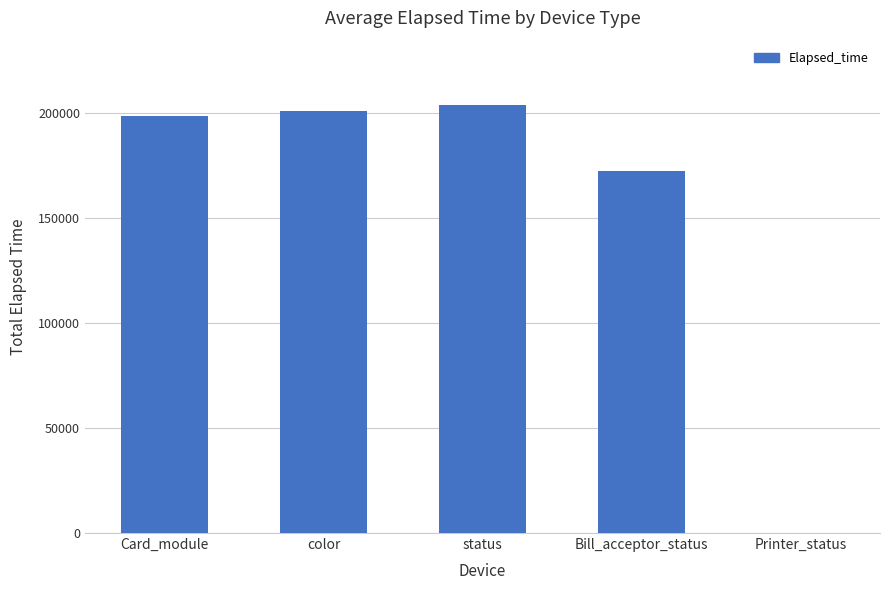

The value at Card_module is 198788. True or false?

True